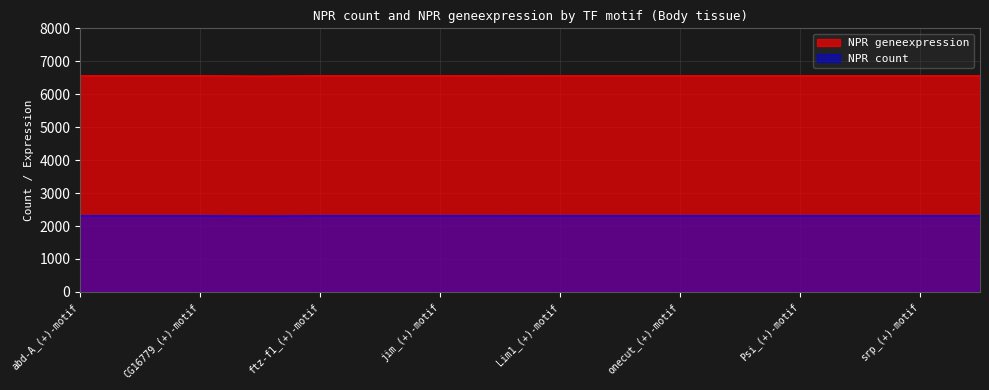

Reading left to right, list all the values displayed in this chart.

NPR count: 6560	6561	6561	6552	6561	6561	6561	6560	6561	6561	6561	6561	6561	6561	6561	6561
NPR geneexpression: 2311	2312	2312	2303	2312	2312	2312	2311	2312	2312	2312	2312	2312	2312	2312	2312